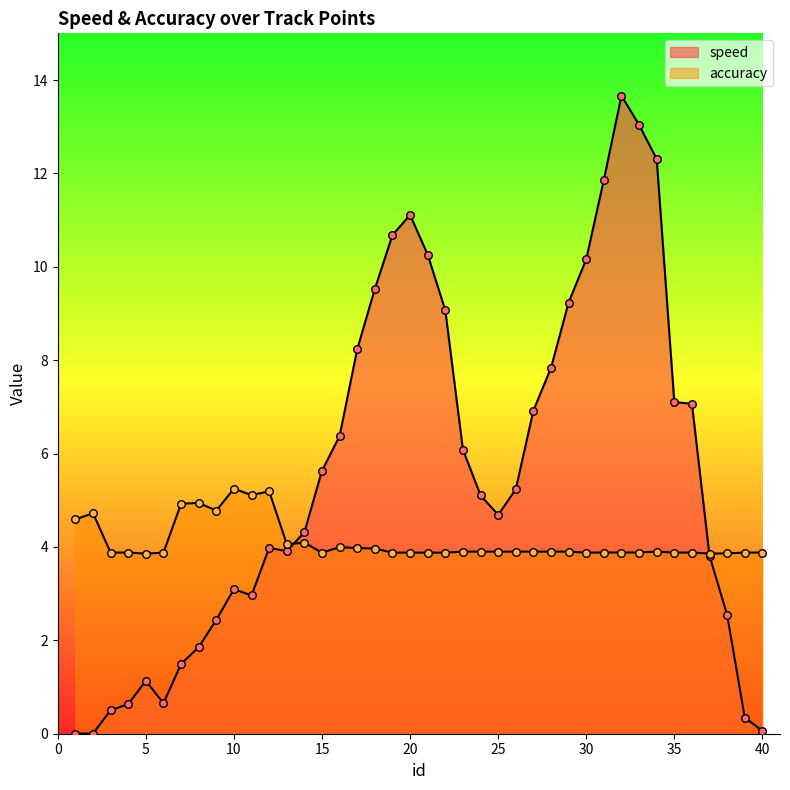

What is the total value across all series at 21?

14.1